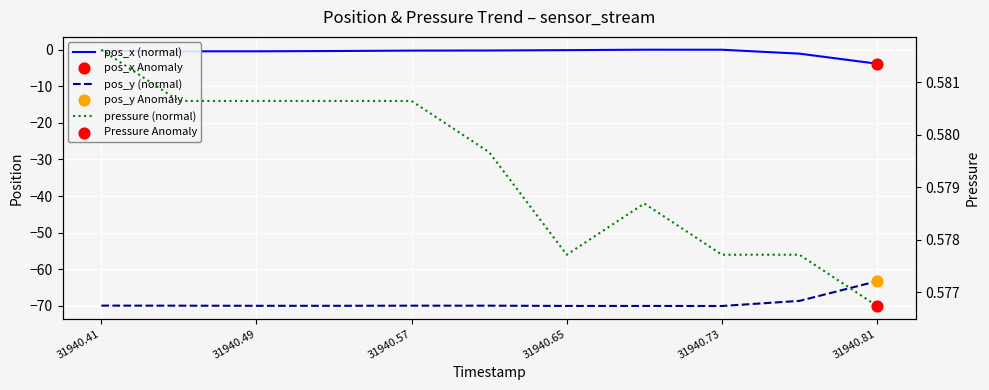

Which series has the largest total across all categories?

pressure (normal)